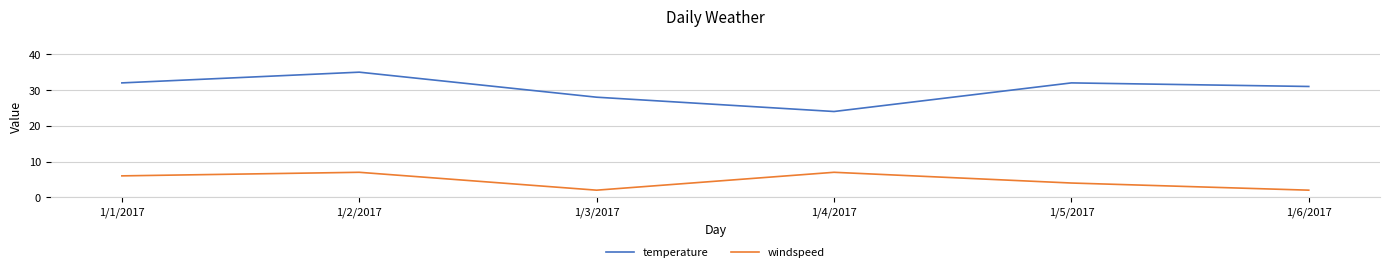

What is the approximate value of temperature at 1/3/2017, to the nearest 10?

30